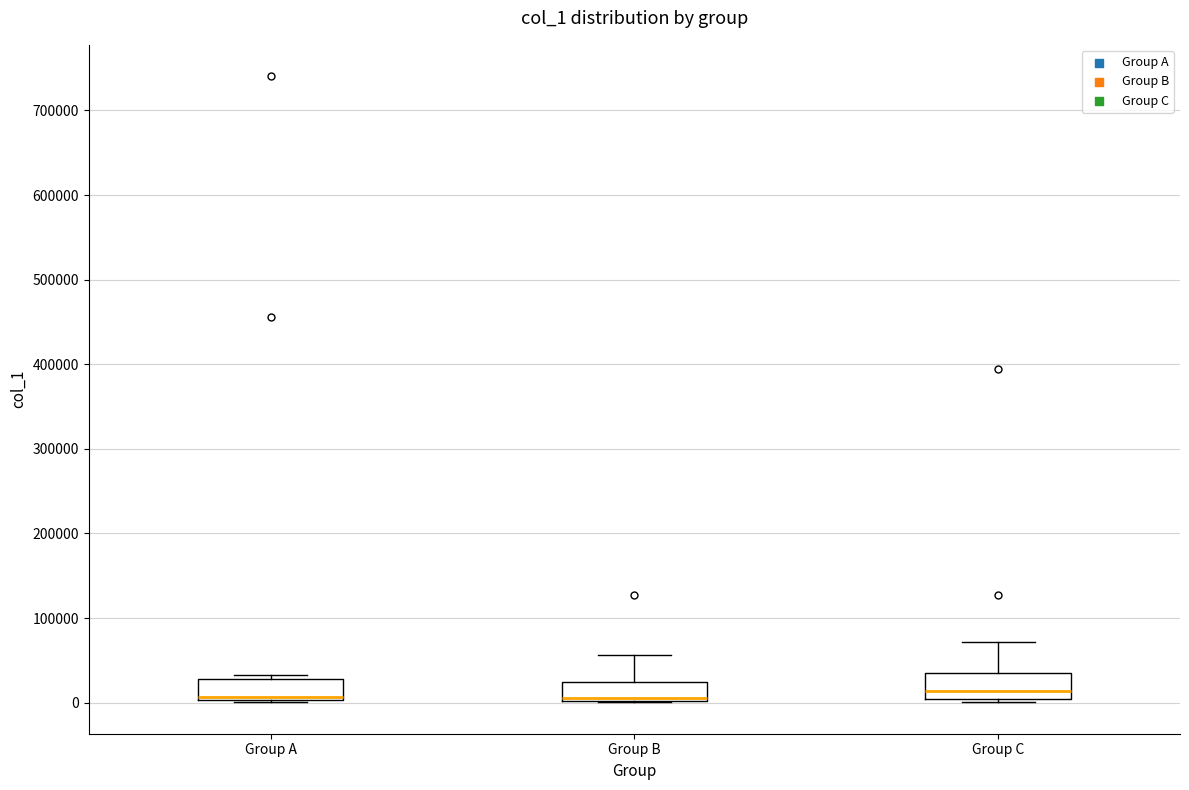

Reading left to right, transcribe this box plot: for each box, give where its median line is, the range the box spans, and where its two whiskers end, as read against the y-axis. The values are not printed on the chart, so give them approximately, as read against the axis.

Group A: median 10000 (drawn on the box's lower edge), box 0 to 30000, whiskers 0 to 30000 (just above the box's upper edge)
Group B: median 10000, box 0 to 20000, whiskers 0 to 60000
Group C: median 10000, box 0 to 30000, whiskers 0 (just below the box's lower edge) to 70000